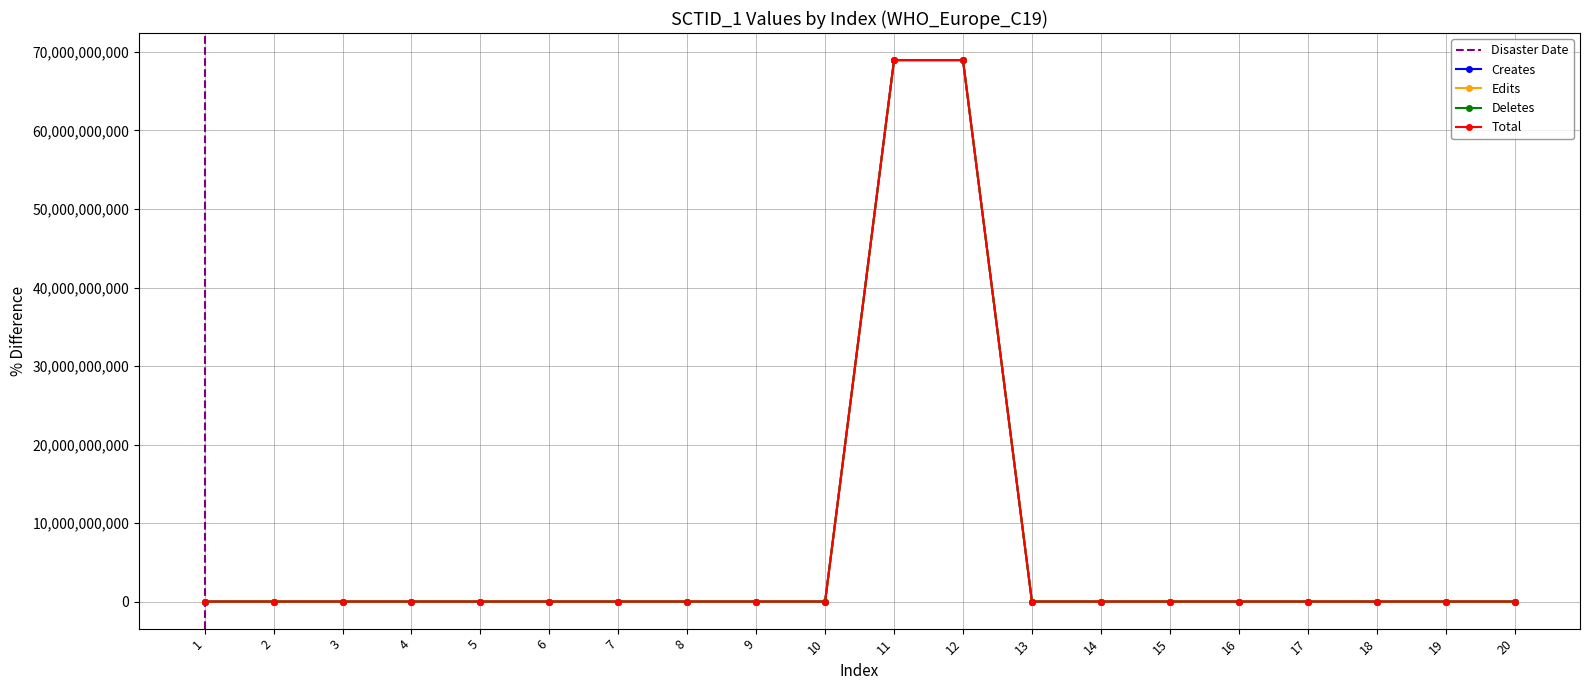

What is the difference between the second highest and minimum values in the Total series?

68964424628.6